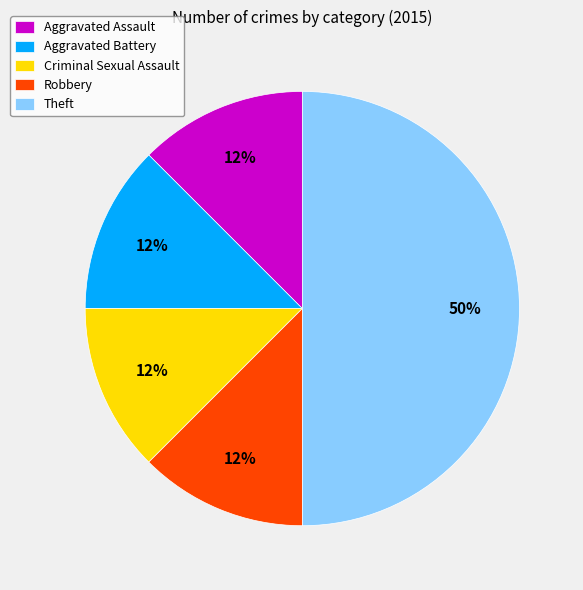

Is Robbery the majority of the pie?

No